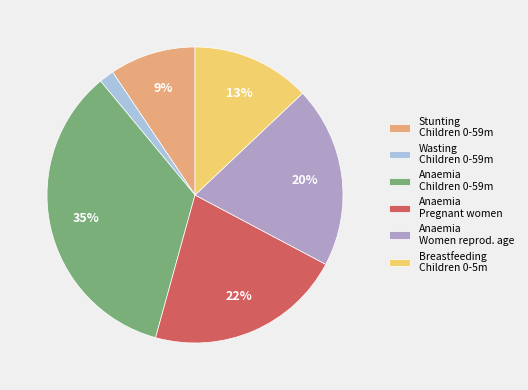

How many segments does this pie chart have?

6